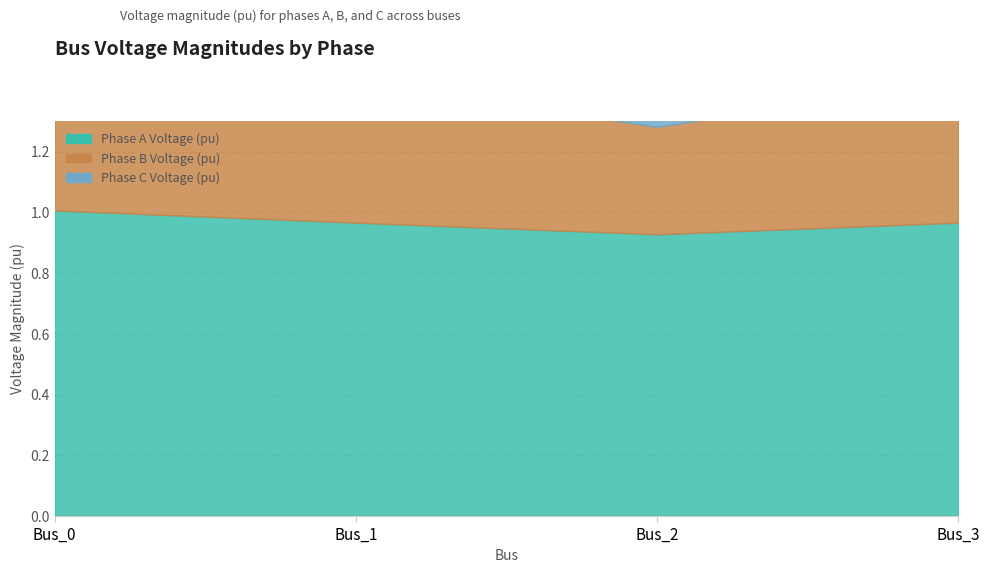

What is the sum of all pf_vm_a_pu values?

3.9